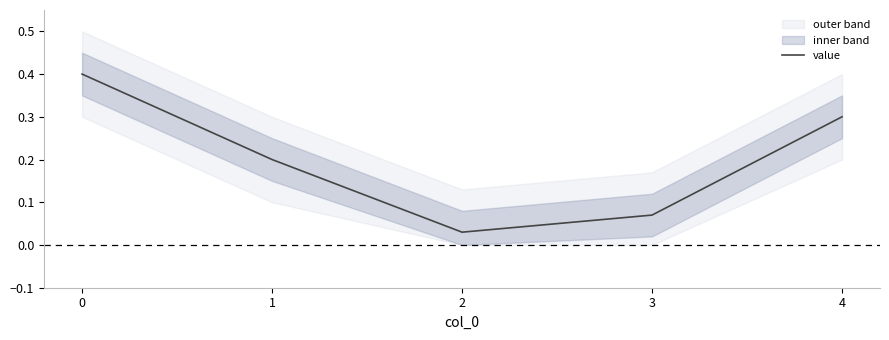

Which has a higher value, 4 or 1?

4